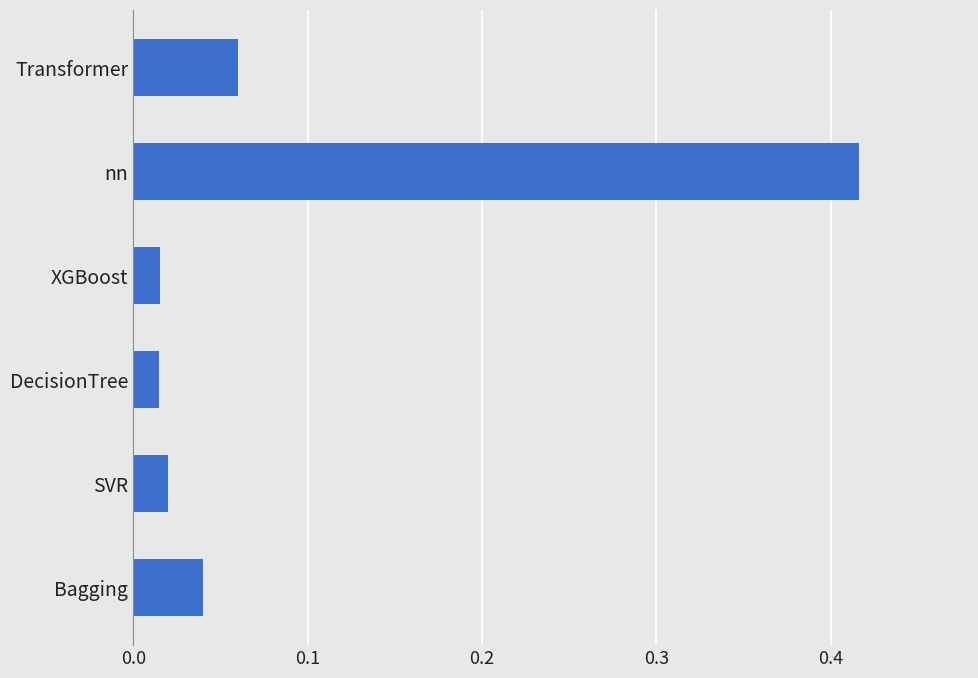

At which category does the chart reach its peak across all series?

nn